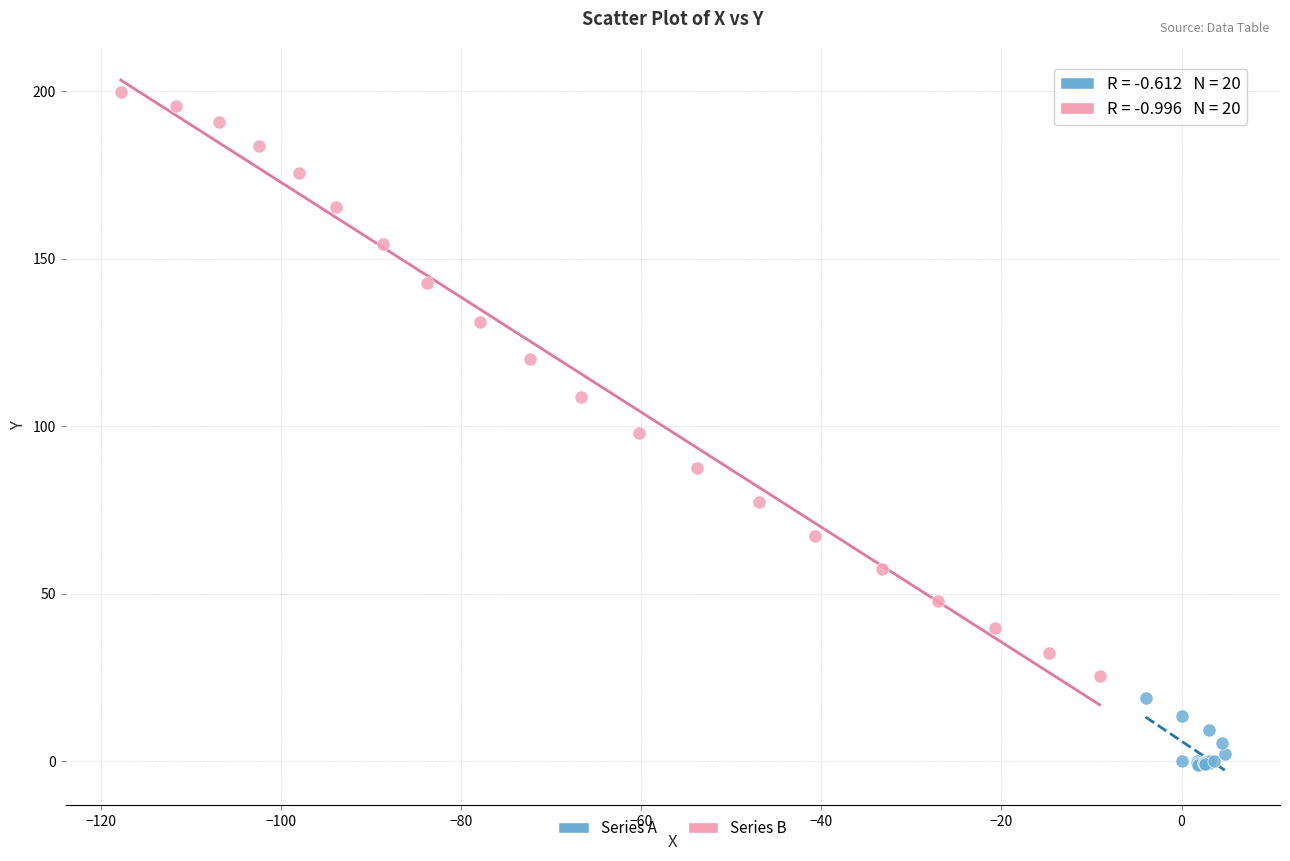

Which series has the widest spread of Y values?

Series B